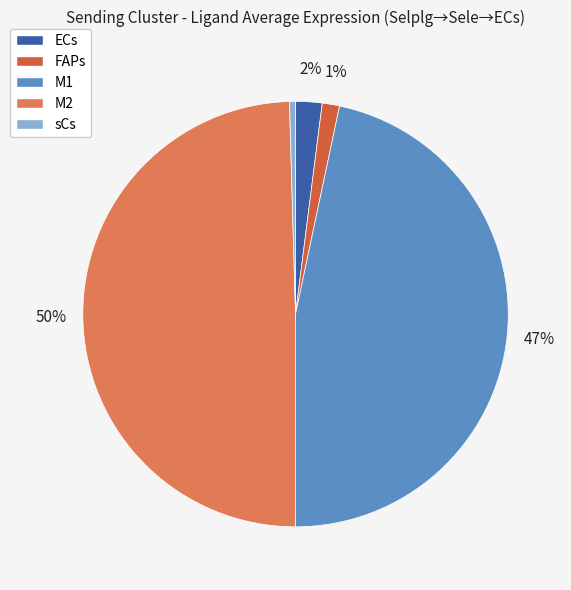

What percentage is the FAPs slice, to the nearest percent?

1%